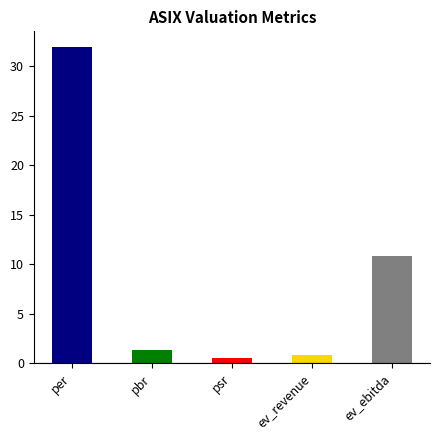

Reading right to left, what are all the values shown in this chart?

ev_ebitda=10.8	ev_revenue=0.8	psr=0.5	pbr=1.3	per=31.9